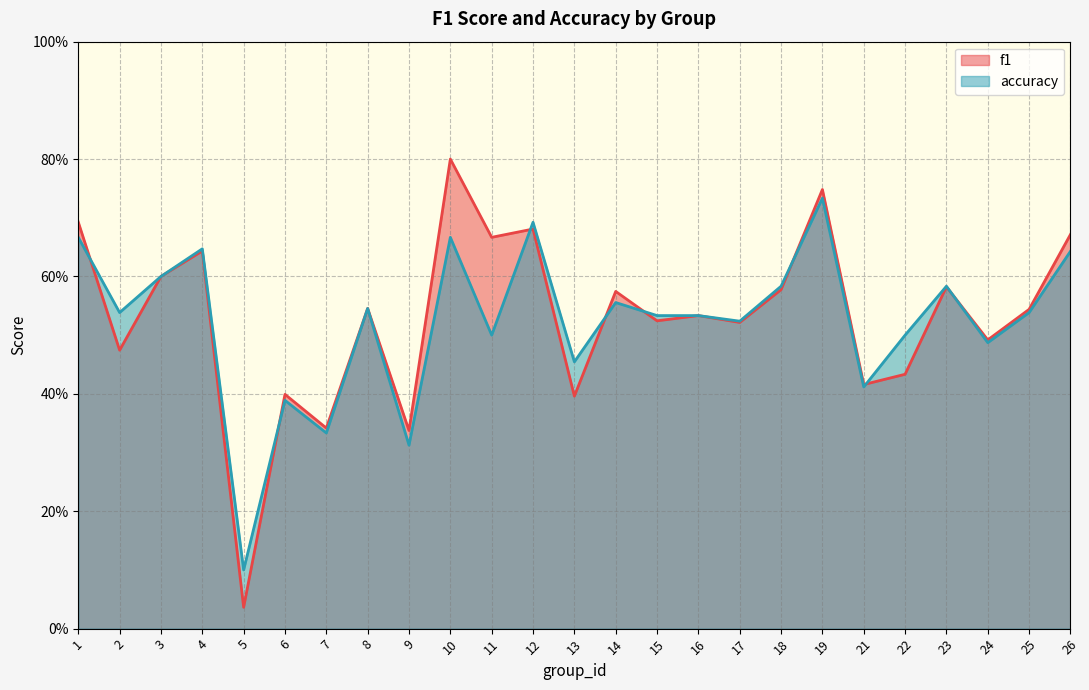

Between 10 and 13, which series saw the biggest shift?

f1